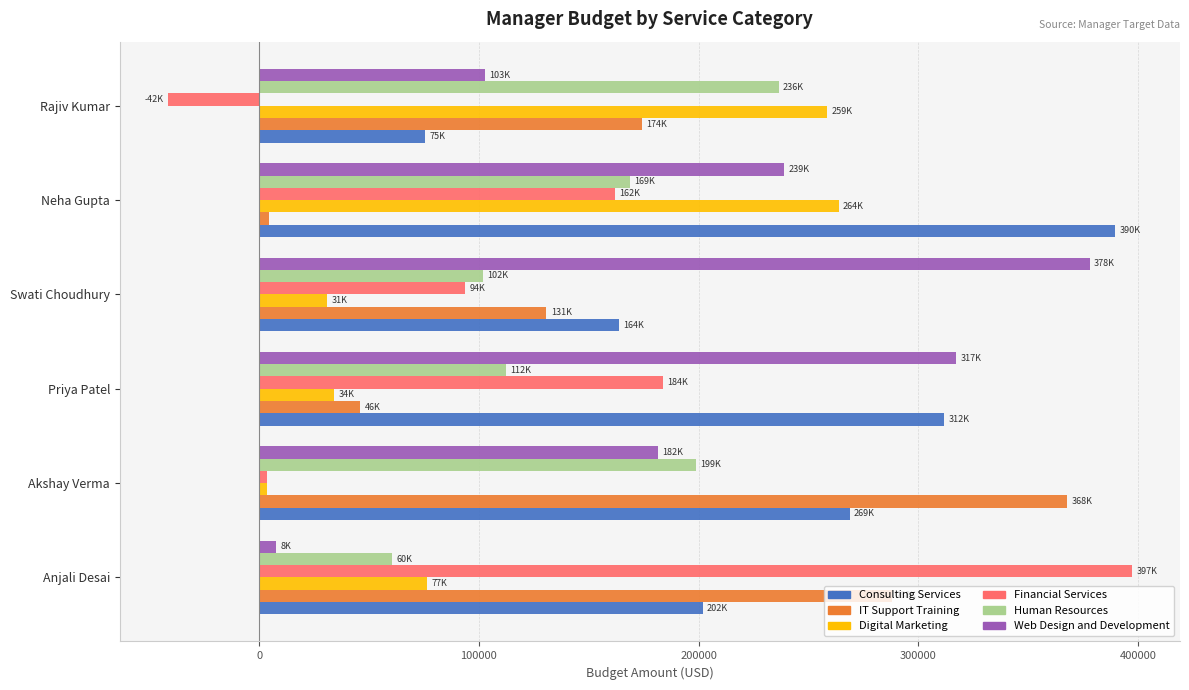

How many positive values does the Financial Services series have?

5